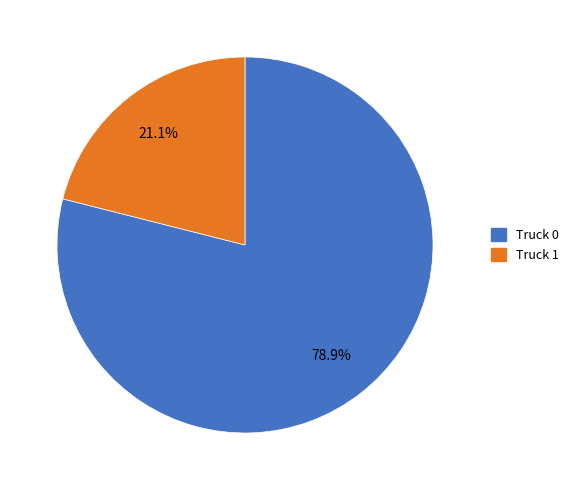

Which category has the biggest portion of the pie?

Truck 0